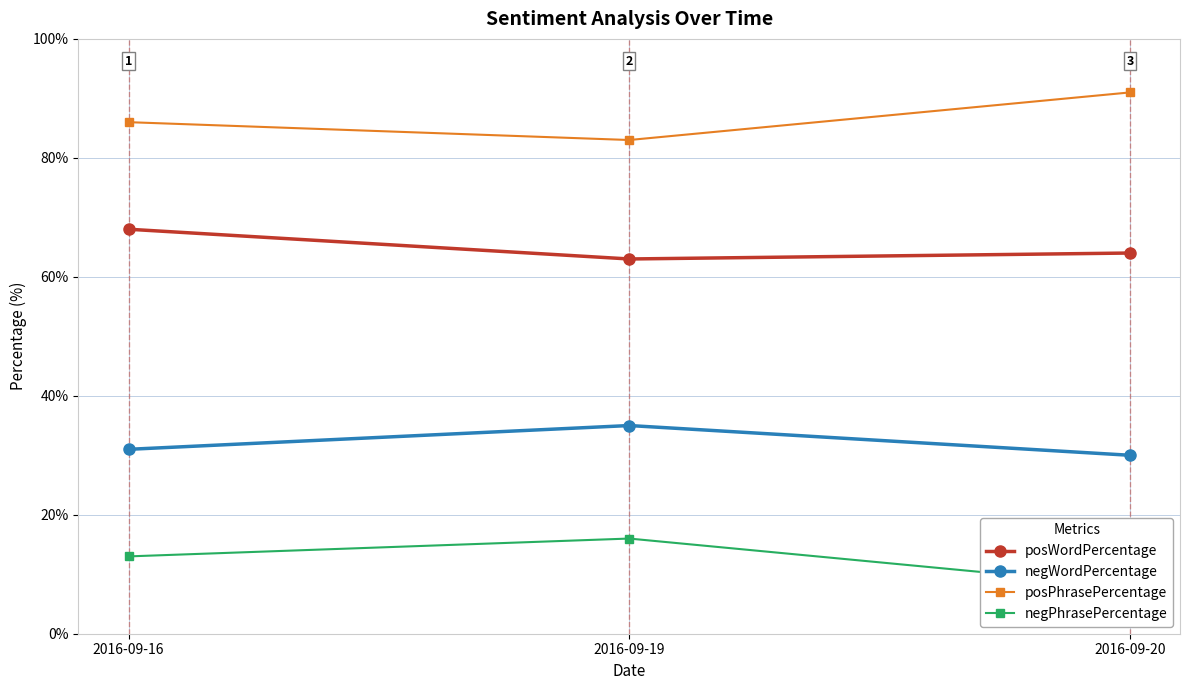

Reading right to left, list all the values displayed in this chart.

posWordPercentage: 2016-09-20=64	2016-09-19=63	2016-09-16=68
negWordPercentage: 2016-09-20=30	2016-09-19=35	2016-09-16=31
posPhrasePercentage: 2016-09-20=91	2016-09-19=83	2016-09-16=86
negPhrasePercentage: 2016-09-20=8	2016-09-19=16	2016-09-16=13